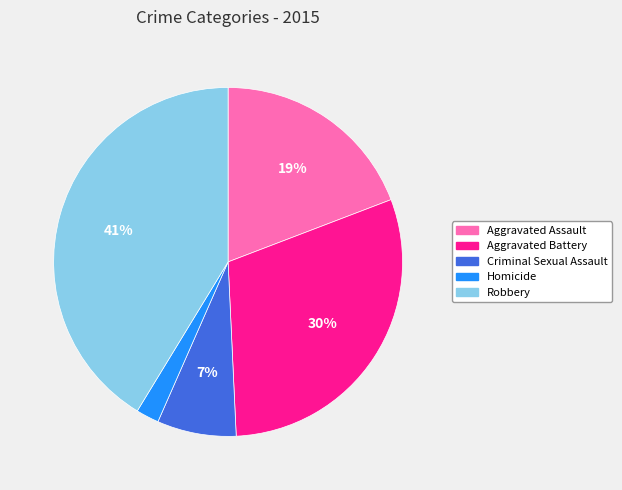

Does Criminal Sexual Assault represent more than half of the total?

No